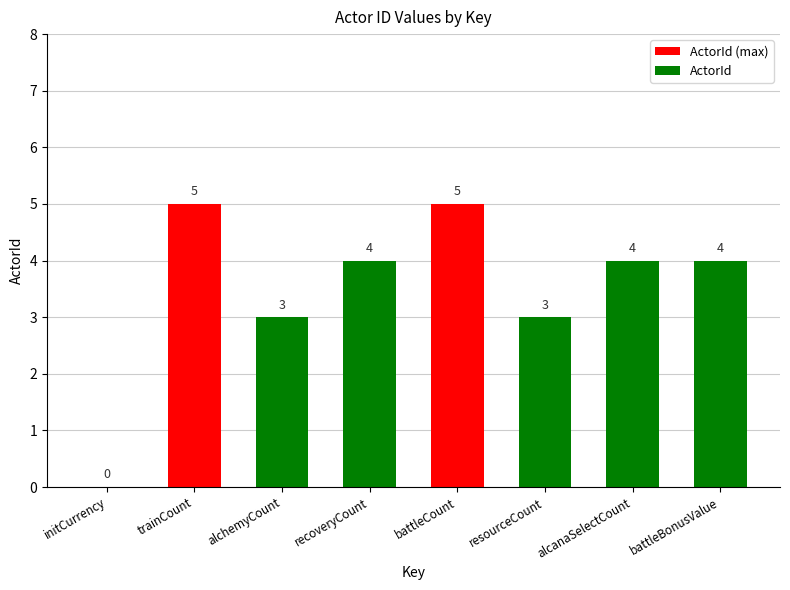

What position from the left is trainCount?

2